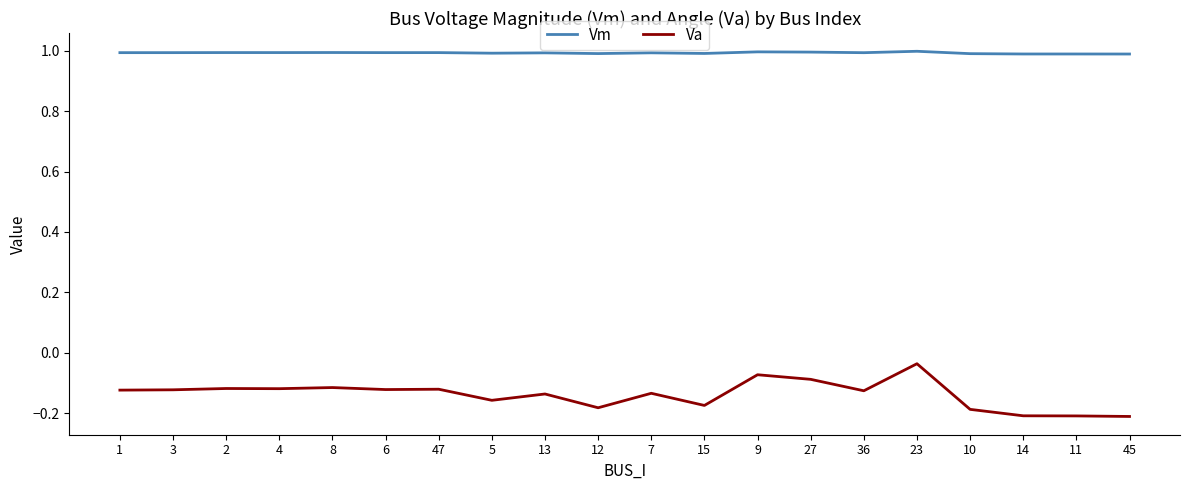

Which series has the largest total across all categories?

Vm